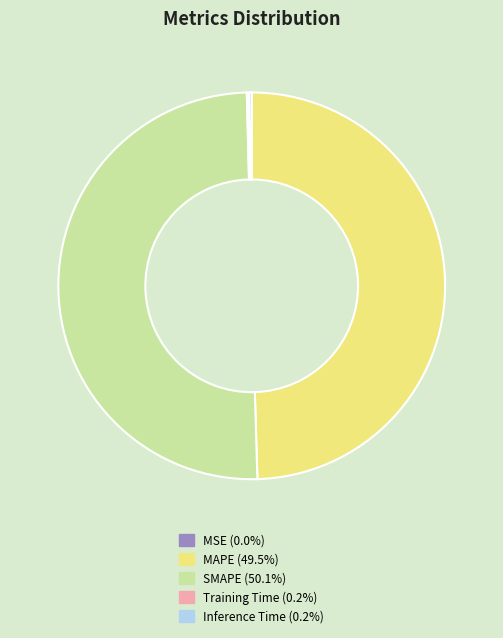

Which category accounts for the majority?

SMAPE